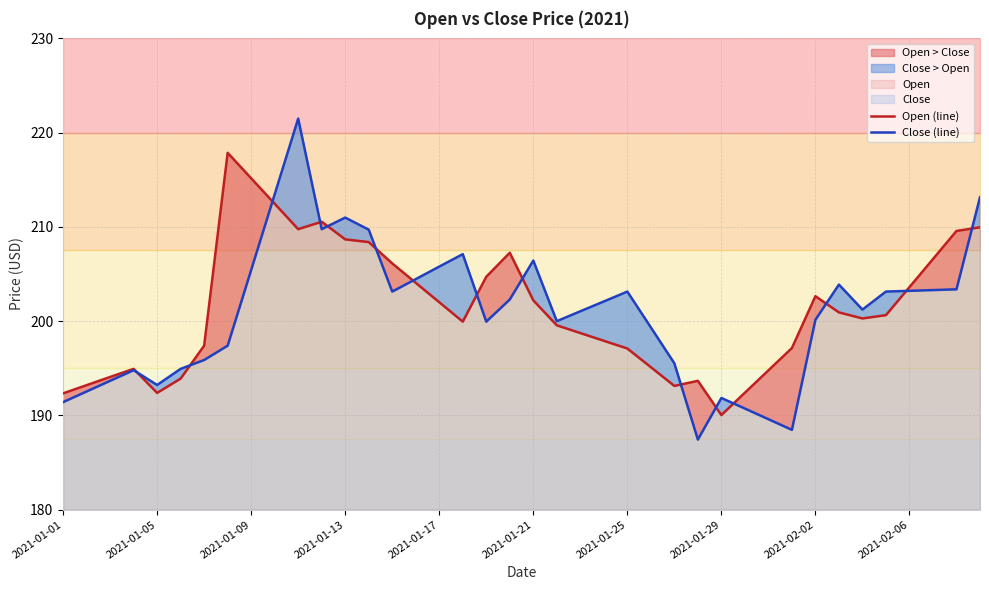

What is the lowest value of the Open (line) series?

190.0